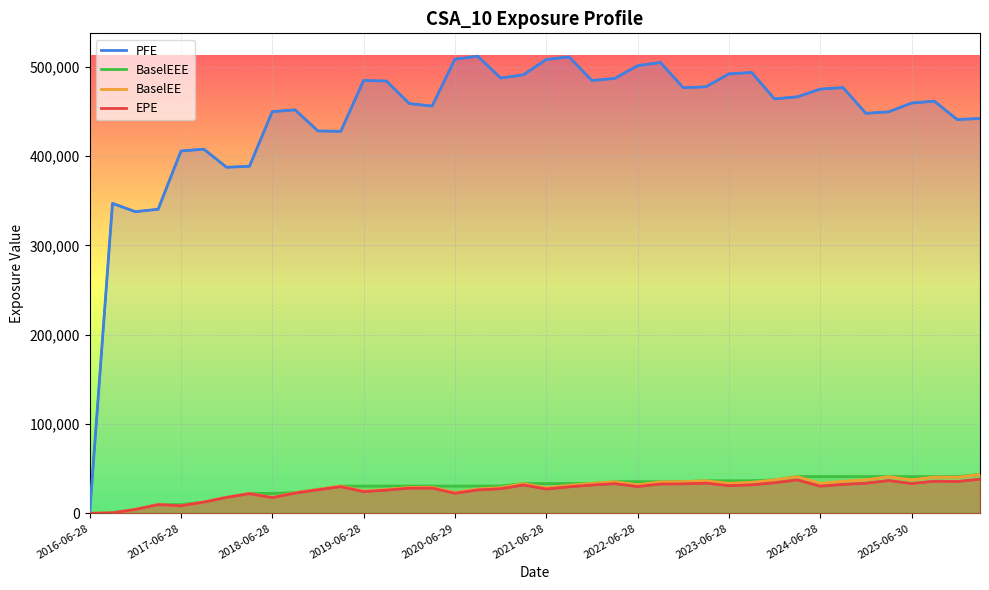

What is the average value of the BaselEE series?

28080.3